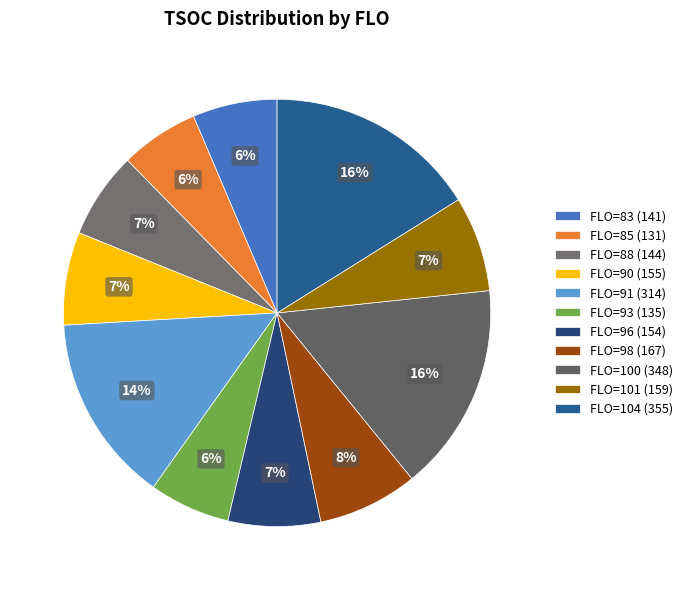

Count the number of slices in the pie.

11